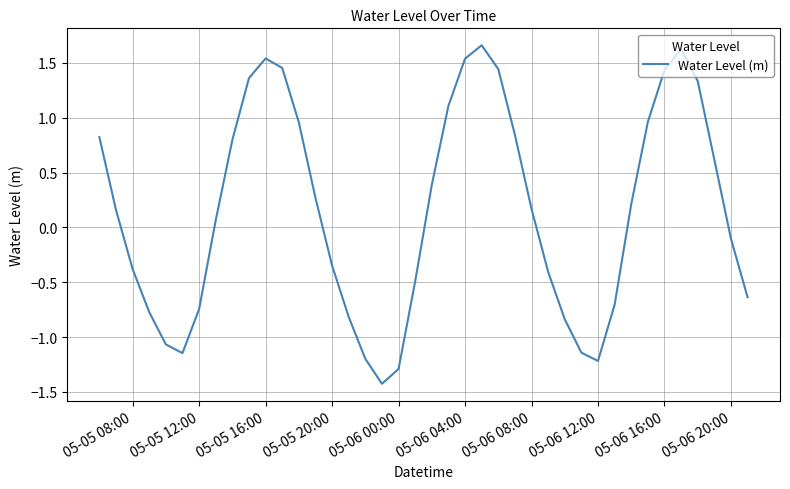

What is the difference between the maximum and minimum values?

3.1